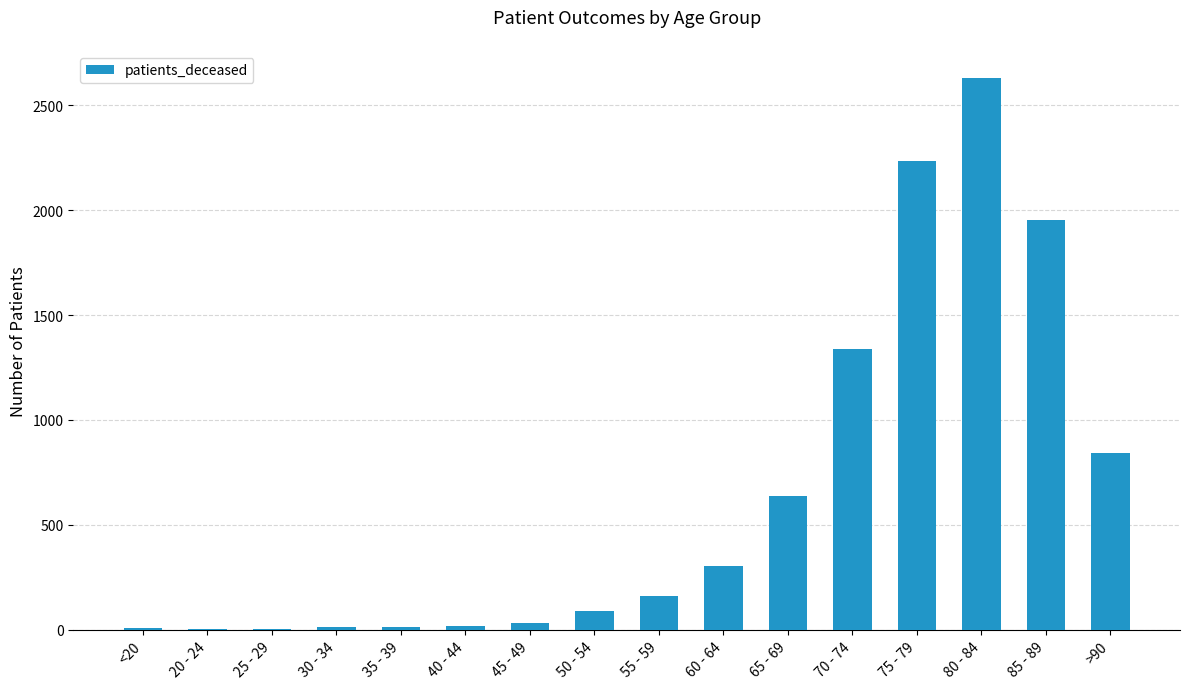

Which has a higher value, 75 - 79 or 45 - 49?

75 - 79